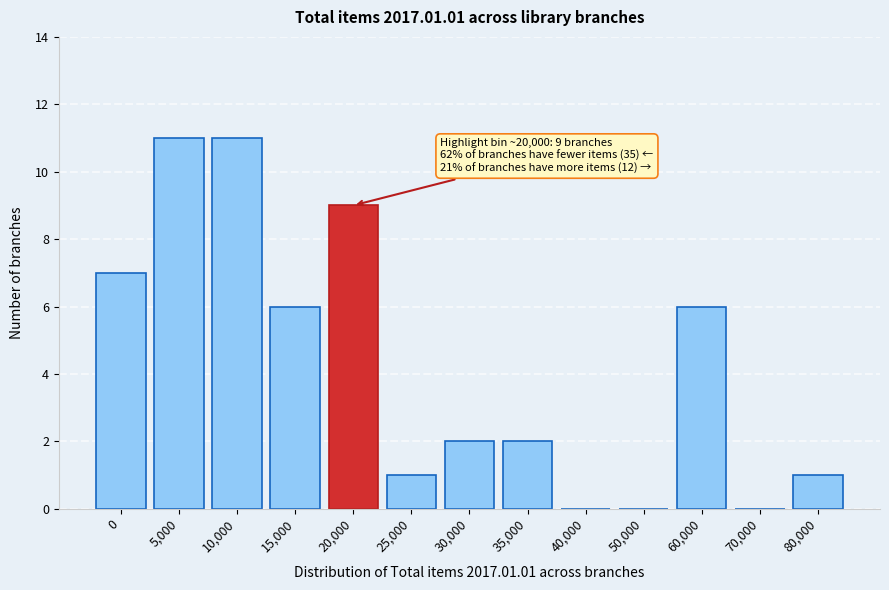

Reading left to right, extract all data points from this chart.

0=7	5,000=11	10,000=11	15,000=6	20,000=9	25,000=1	30,000=2	35,000=2	40,000=0	50,000=0	60,000=6	70,000=0	80,000=1